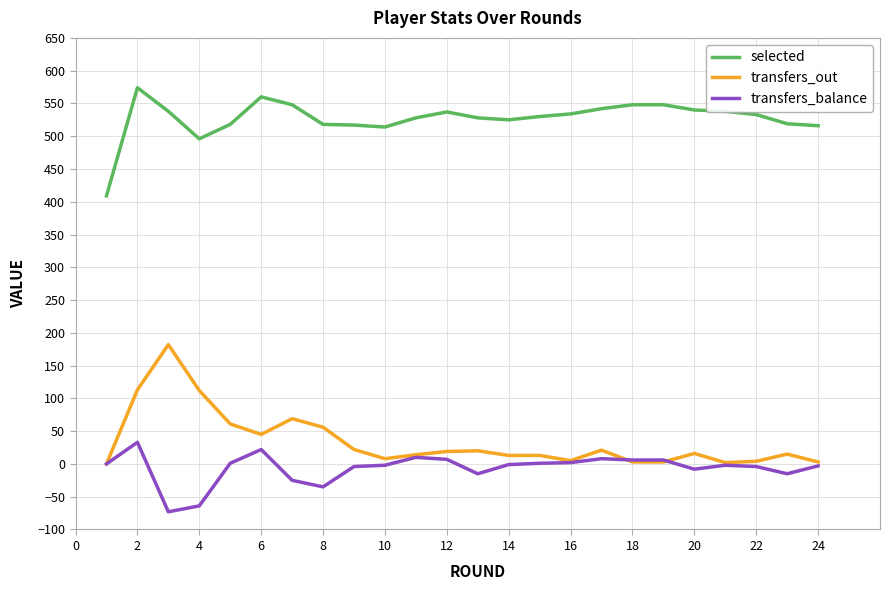

List the series in order of their peak value, lowest first.

transfers_balance, transfers_out, selected